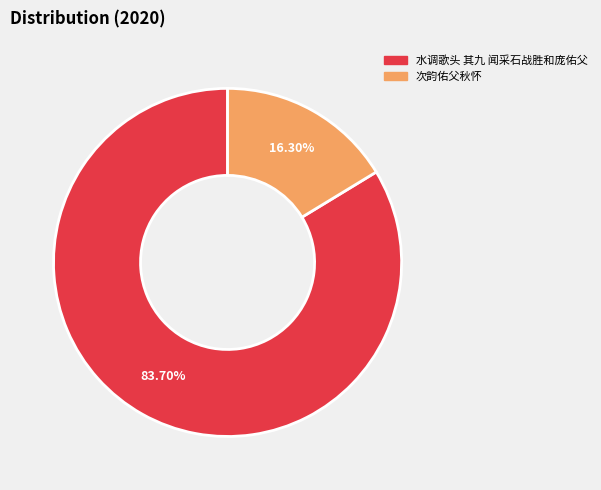

Does any single category account for the majority?

Yes